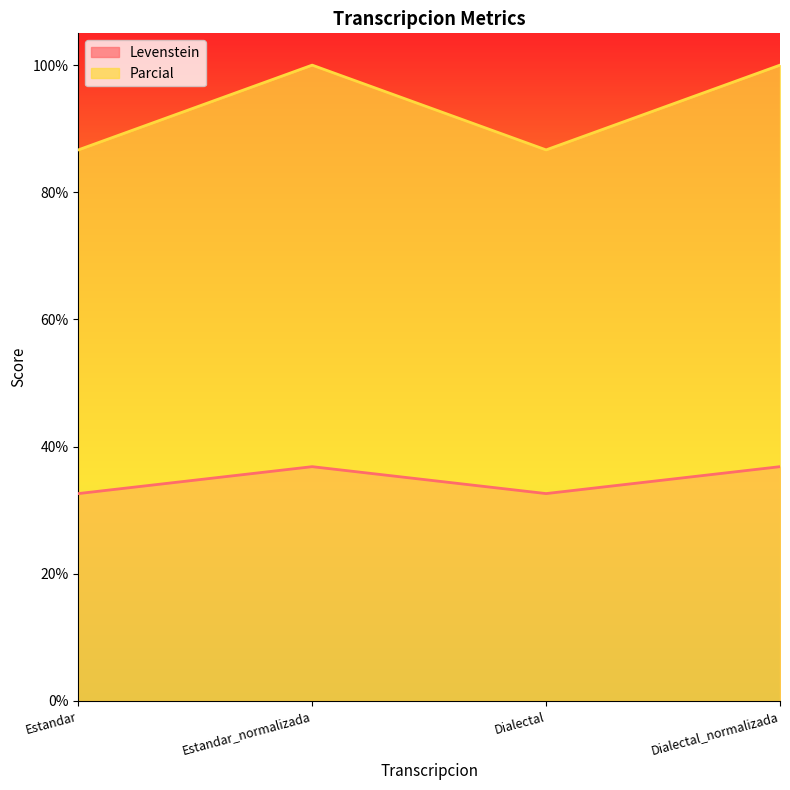

True or false: Parcial and Levenstein intersect in this chart.

False